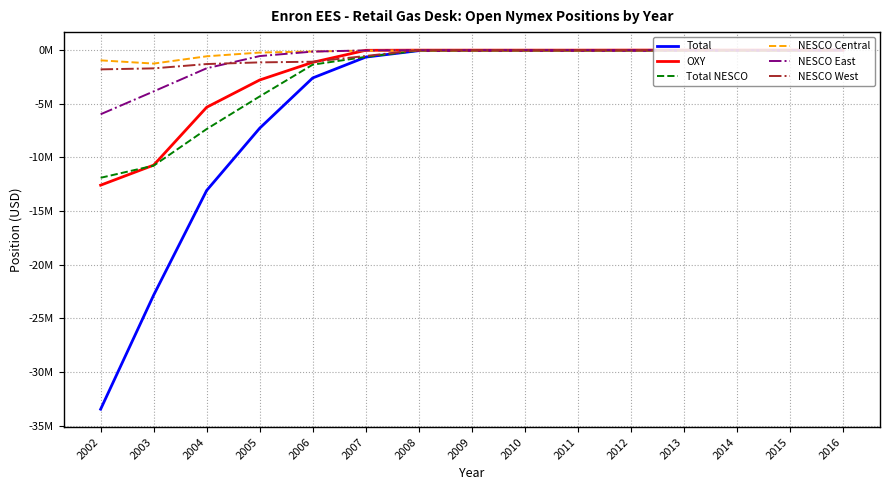

How many intersections are there between OXY and NESCO West?

2